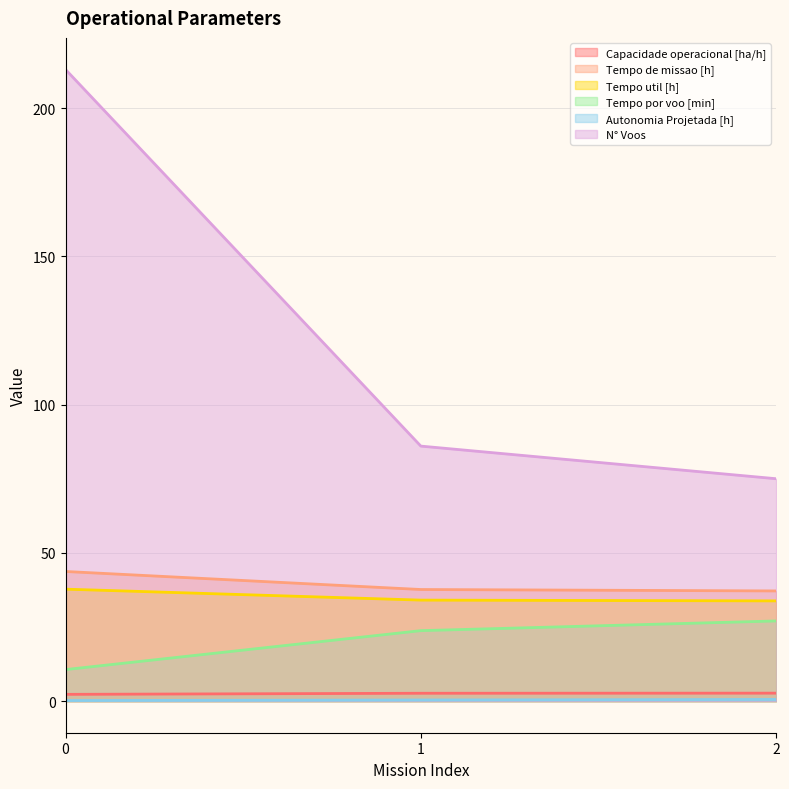

What are all the series names shown in the legend?

Capacidade operacional [ha/h], Tempo de missao [h], Tempo util [h], Tempo por voo [min], Autonomia Projetada [h], N° Voos